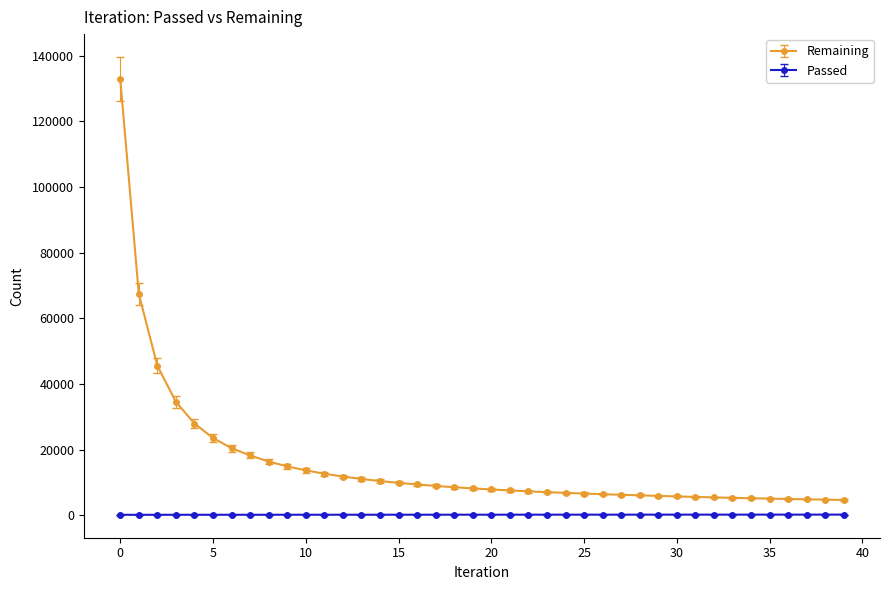

True or false: Passed and Remaining cross at least once.

False